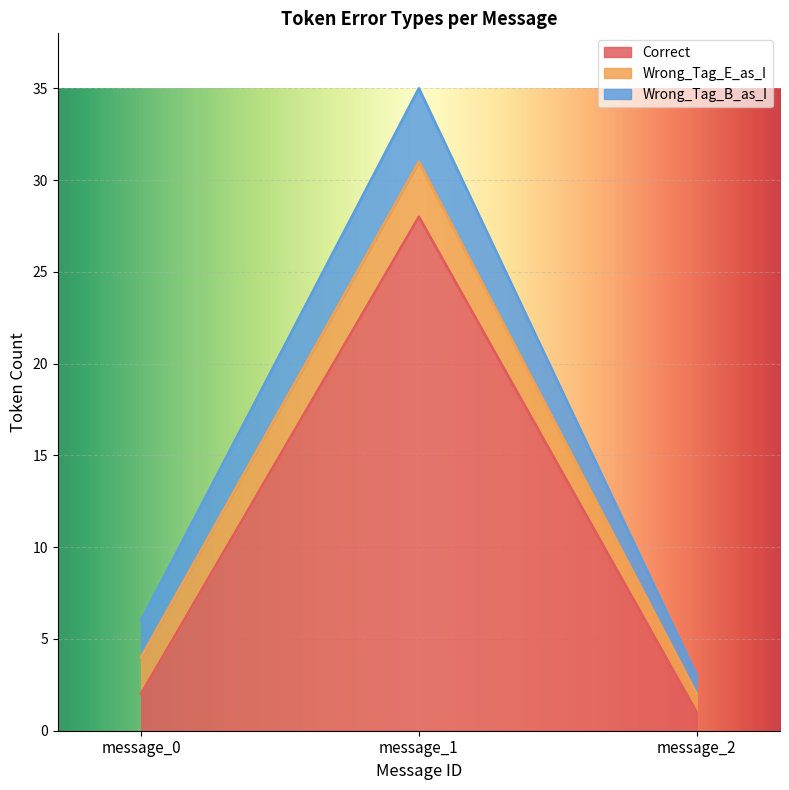

Count the number of categories in the chart.

3